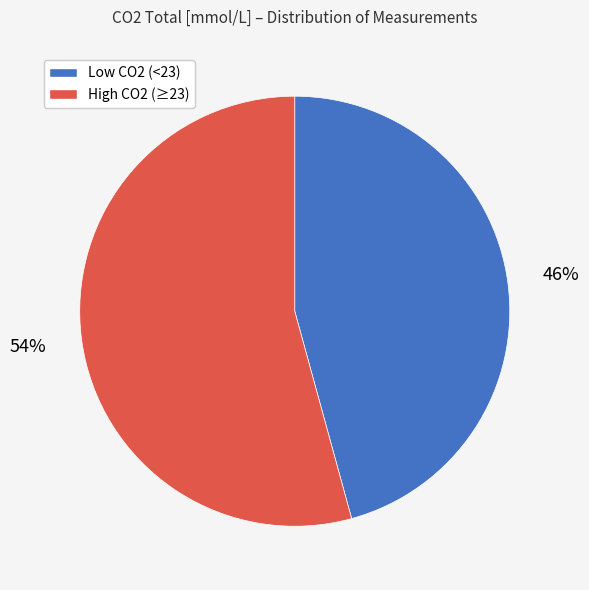

To the nearest percent, what is the average slice percentage?

50%